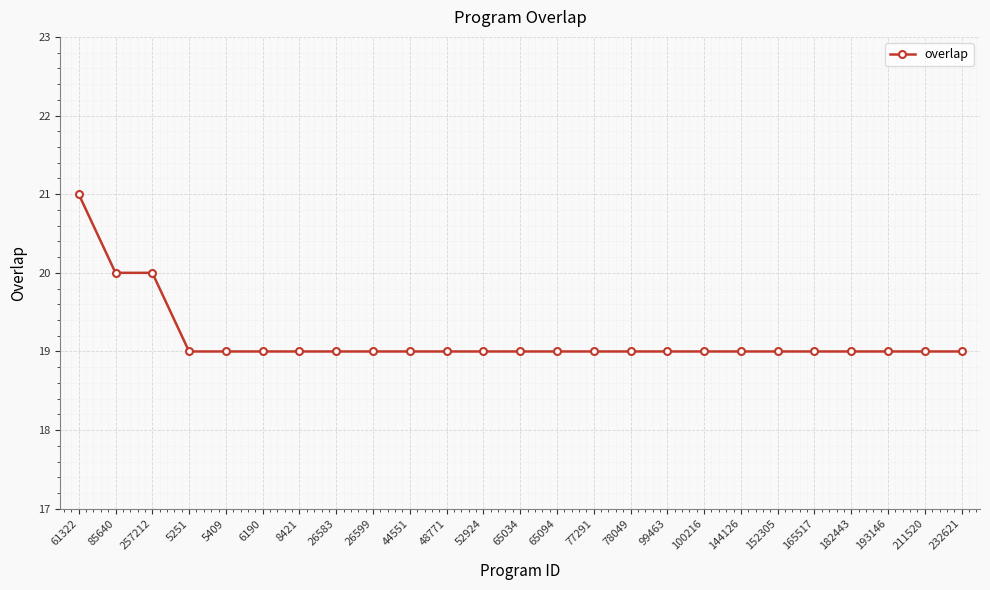

Reading left to right, transcribe all the data shown in this chart.

21	20	20	19	19	19	19	19	19	19	19	19	19	19	19	19	19	19	19	19	19	19	19	19	19